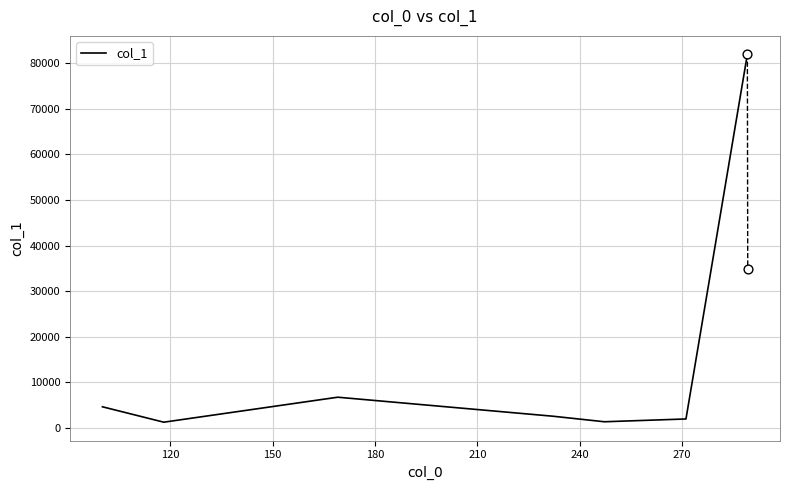

What is the maximum value for col_1?

82008.6